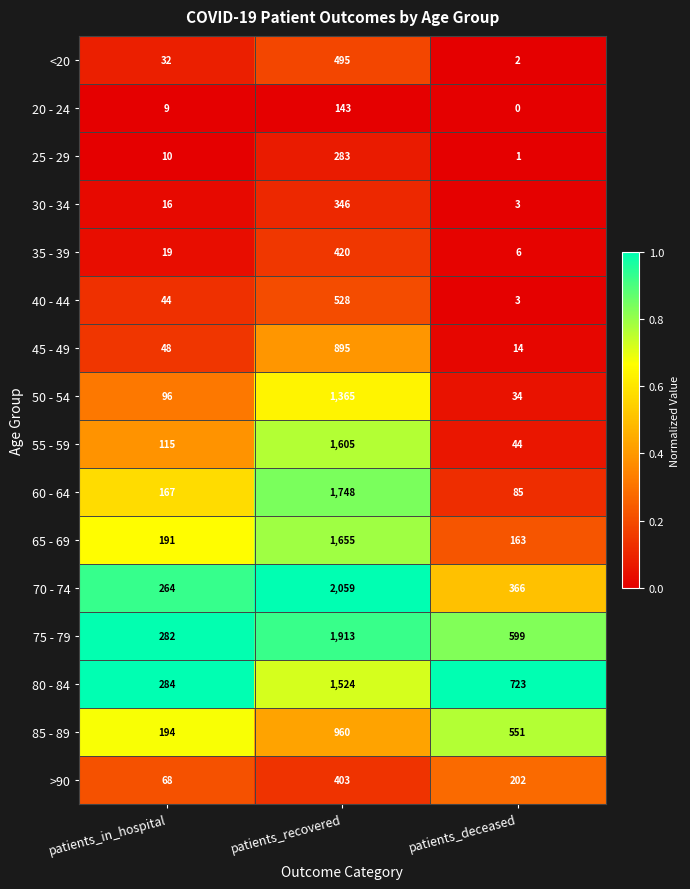

What is the average value of the 70 - 74 series?

896